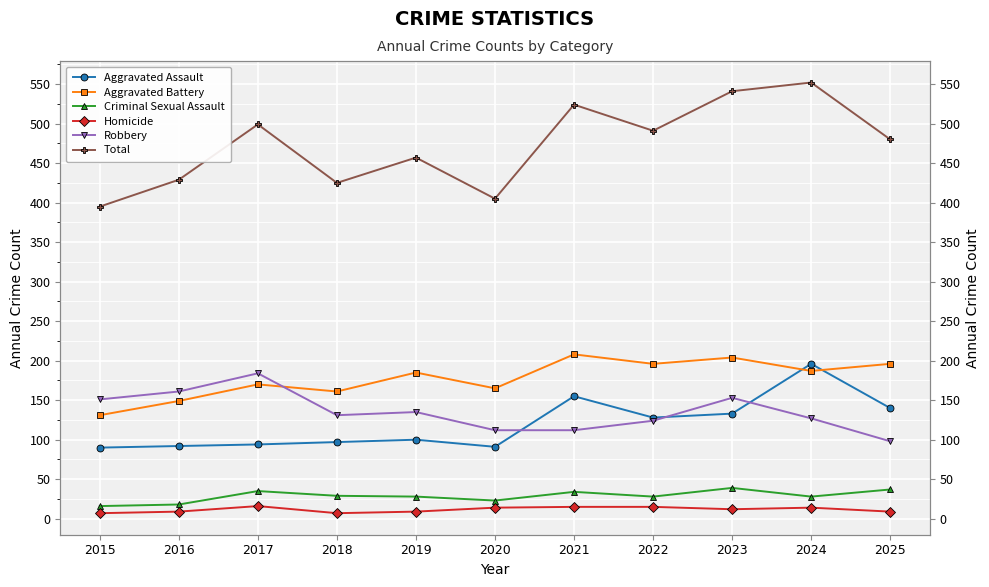

At which category does the chart reach its minimum across all series?

2015